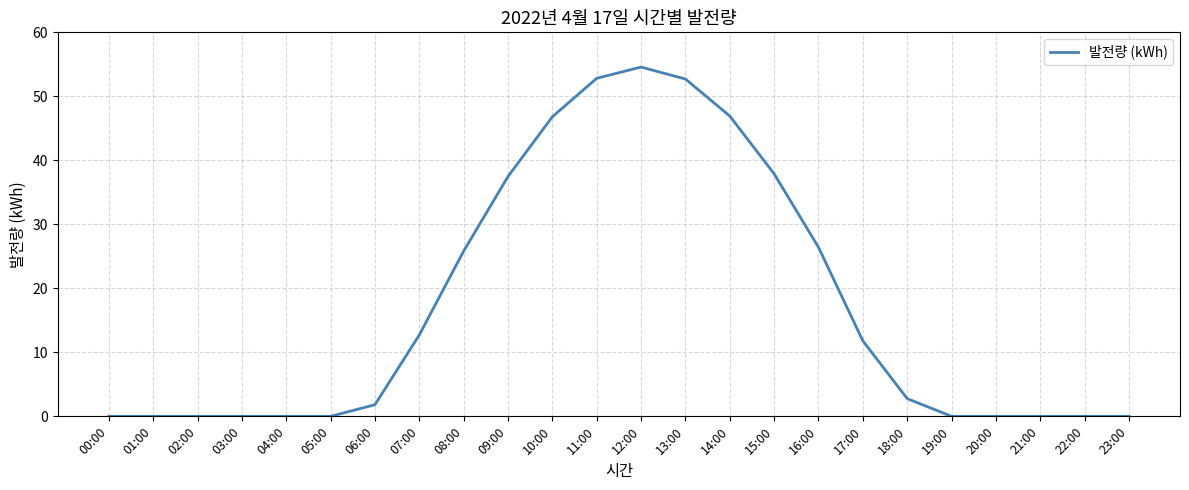

How many lines are shown in the chart?

1